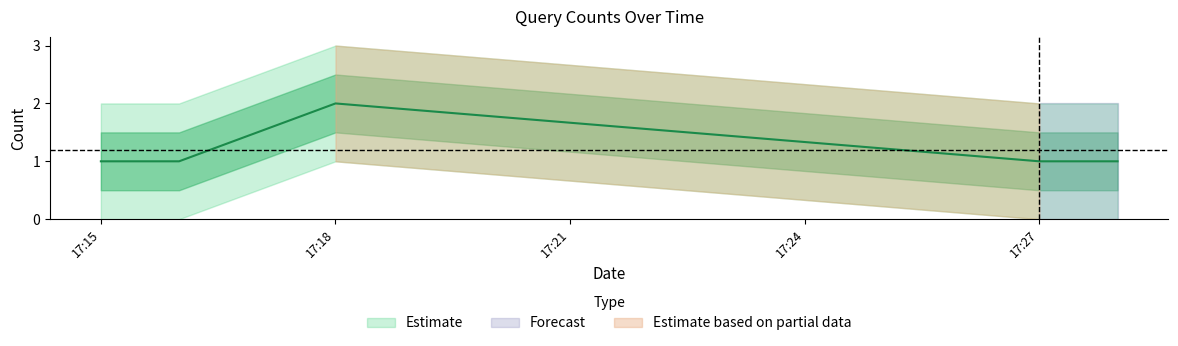

How many data points does each series have?

5